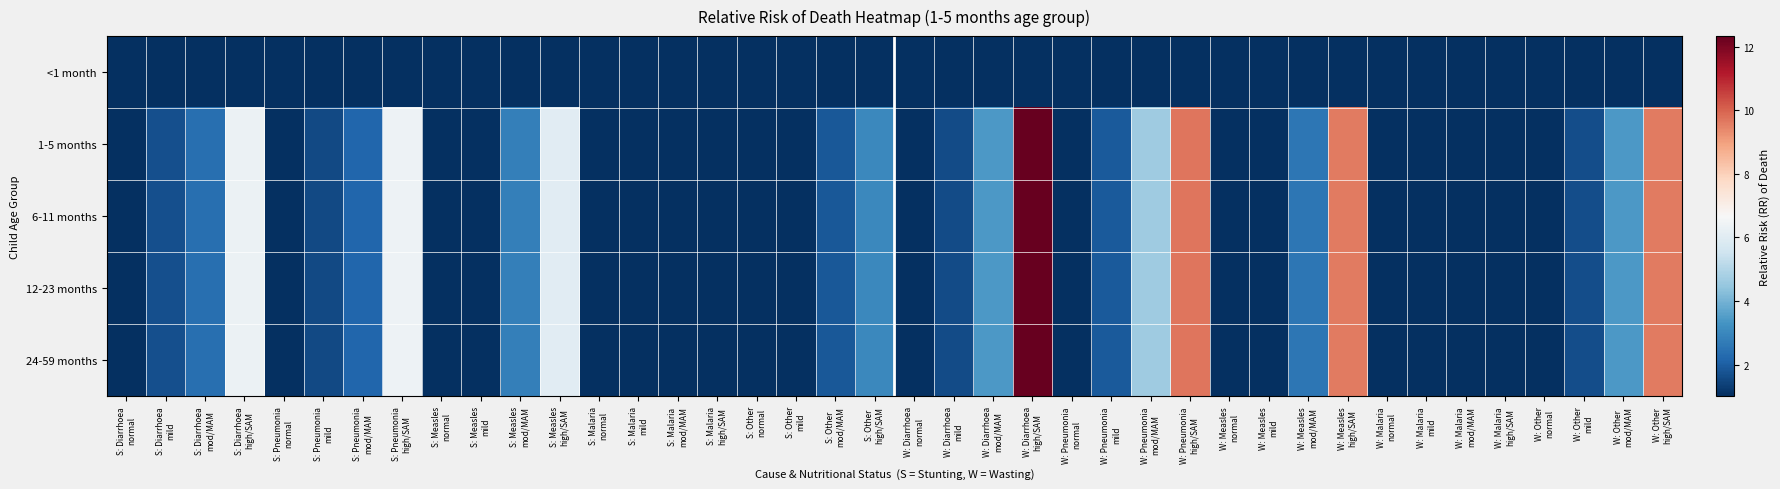

Reading right to left, what are all the values shown in this chart?

<1 month: W: Other
high/SAM=1.0	W: Other
mod/MAM=1.0	W: Other
mild=1.0	W: Other
normal=1.0	W: Malaria
high/SAM=1.0	W: Malaria
mod/MAM=1.0	W: Malaria
mild=1.0	W: Malaria
normal=1.0	W: Measles
high/SAM=1.0	W: Measles
mod/MAM=1.0	W: Measles
mild=1.0	W: Measles
normal=1.0	W: Pneumonia
high/SAM=1.0	W: Pneumonia
mod/MAM=1.0	W: Pneumonia
mild=1.0	W: Pneumonia
normal=1.0	W: Diarrhoea
high/SAM=1.0	W: Diarrhoea
mod/MAM=1.0	W: Diarrhoea
mild=1.0	W: Diarrhoea
normal=1.0	S: Other
high/SAM=1.0	S: Other
mod/MAM=1.0	S: Other
mild=1.0	S: Other
normal=1.0	S: Malaria
high/SAM=1.0	S: Malaria
mod/MAM=1.0	S: Malaria
mild=1.0	S: Malaria
normal=1.0	S: Measles
high/SAM=1.0	S: Measles
mod/MAM=1.0	S: Measles
mild=1.0	S: Measles
normal=1.0	S: Pneumonia
high/SAM=1.0	S: Pneumonia
mod/MAM=1.0	S: Pneumonia
mild=1.0	S: Pneumonia
normal=1.0	S: Diarrhoea
high/SAM=1.0	S: Diarrhoea
mod/MAM=1.0	S: Diarrhoea
mild=1.0	S: Diarrhoea
normal=1.0
1-5 months: W: Other
high/SAM=9.6	W: Other
mod/MAM=3.4	W: Other
mild=1.6	W: Other
normal=1.0	W: Malaria
high/SAM=1.0	W: Malaria
mod/MAM=1.0	W: Malaria
mild=1.0	W: Malaria
normal=1.0	W: Measles
high/SAM=9.6	W: Measles
mod/MAM=2.6	W: Measles
mild=1.0	W: Measles
normal=1.0	W: Pneumonia
high/SAM=9.7	W: Pneumonia
mod/MAM=4.7	W: Pneumonia
mild=1.9	W: Pneumonia
normal=1.0	W: Diarrhoea
high/SAM=12.3	W: Diarrhoea
mod/MAM=3.4	W: Diarrhoea
mild=1.6	W: Diarrhoea
normal=1.0	S: Other
high/SAM=3.0	S: Other
mod/MAM=1.9	S: Other
mild=1.0	S: Other
normal=1.0	S: Malaria
high/SAM=1.0	S: Malaria
mod/MAM=1.0	S: Malaria
mild=1.0	S: Malaria
normal=1.0	S: Measles
high/SAM=6.0	S: Measles
mod/MAM=2.8	S: Measles
mild=1.0	S: Measles
normal=1.0	S: Pneumonia
high/SAM=6.4	S: Pneumonia
mod/MAM=2.2	S: Pneumonia
mild=1.6	S: Pneumonia
normal=1.0	S: Diarrhoea
high/SAM=6.3	S: Diarrhoea
mod/MAM=2.4	S: Diarrhoea
mild=1.7	S: Diarrhoea
normal=1.0
6-11 months: W: Other
high/SAM=9.6	W: Other
mod/MAM=3.4	W: Other
mild=1.6	W: Other
normal=1.0	W: Malaria
high/SAM=1.0	W: Malaria
mod/MAM=1.0	W: Malaria
mild=1.0	W: Malaria
normal=1.0	W: Measles
high/SAM=9.6	W: Measles
mod/MAM=2.6	W: Measles
mild=1.0	W: Measles
normal=1.0	W: Pneumonia
high/SAM=9.7	W: Pneumonia
mod/MAM=4.7	W: Pneumonia
mild=1.9	W: Pneumonia
normal=1.0	W: Diarrhoea
high/SAM=12.3	W: Diarrhoea
mod/MAM=3.4	W: Diarrhoea
mild=1.6	W: Diarrhoea
normal=1.0	S: Other
high/SAM=3.0	S: Other
mod/MAM=1.9	S: Other
mild=1.0	S: Other
normal=1.0	S: Malaria
high/SAM=1.0	S: Malaria
mod/MAM=1.0	S: Malaria
mild=1.0	S: Malaria
normal=1.0	S: Measles
high/SAM=6.0	S: Measles
mod/MAM=2.8	S: Measles
mild=1.0	S: Measles
normal=1.0	S: Pneumonia
high/SAM=6.4	S: Pneumonia
mod/MAM=2.2	S: Pneumonia
mild=1.6	S: Pneumonia
normal=1.0	S: Diarrhoea
high/SAM=6.3	S: Diarrhoea
mod/MAM=2.4	S: Diarrhoea
mild=1.7	S: Diarrhoea
normal=1.0
12-23 months: W: Other
high/SAM=9.6	W: Other
mod/MAM=3.4	W: Other
mild=1.6	W: Other
normal=1.0	W: Malaria
high/SAM=1.0	W: Malaria
mod/MAM=1.0	W: Malaria
mild=1.0	W: Malaria
normal=1.0	W: Measles
high/SAM=9.6	W: Measles
mod/MAM=2.6	W: Measles
mild=1.0	W: Measles
normal=1.0	W: Pneumonia
high/SAM=9.7	W: Pneumonia
mod/MAM=4.7	W: Pneumonia
mild=1.9	W: Pneumonia
normal=1.0	W: Diarrhoea
high/SAM=12.3	W: Diarrhoea
mod/MAM=3.4	W: Diarrhoea
mild=1.6	W: Diarrhoea
normal=1.0	S: Other
high/SAM=3.0	S: Other
mod/MAM=1.9	S: Other
mild=1.0	S: Other
normal=1.0	S: Malaria
high/SAM=1.0	S: Malaria
mod/MAM=1.0	S: Malaria
mild=1.0	S: Malaria
normal=1.0	S: Measles
high/SAM=6.0	S: Measles
mod/MAM=2.8	S: Measles
mild=1.0	S: Measles
normal=1.0	S: Pneumonia
high/SAM=6.4	S: Pneumonia
mod/MAM=2.2	S: Pneumonia
mild=1.6	S: Pneumonia
normal=1.0	S: Diarrhoea
high/SAM=6.3	S: Diarrhoea
mod/MAM=2.4	S: Diarrhoea
mild=1.7	S: Diarrhoea
normal=1.0
24-59 months: W: Other
high/SAM=9.6	W: Other
mod/MAM=3.4	W: Other
mild=1.6	W: Other
normal=1.0	W: Malaria
high/SAM=1.0	W: Malaria
mod/MAM=1.0	W: Malaria
mild=1.0	W: Malaria
normal=1.0	W: Measles
high/SAM=9.6	W: Measles
mod/MAM=2.6	W: Measles
mild=1.0	W: Measles
normal=1.0	W: Pneumonia
high/SAM=9.7	W: Pneumonia
mod/MAM=4.7	W: Pneumonia
mild=1.9	W: Pneumonia
normal=1.0	W: Diarrhoea
high/SAM=12.3	W: Diarrhoea
mod/MAM=3.4	W: Diarrhoea
mild=1.6	W: Diarrhoea
normal=1.0	S: Other
high/SAM=3.0	S: Other
mod/MAM=1.9	S: Other
mild=1.0	S: Other
normal=1.0	S: Malaria
high/SAM=1.0	S: Malaria
mod/MAM=1.0	S: Malaria
mild=1.0	S: Malaria
normal=1.0	S: Measles
high/SAM=6.0	S: Measles
mod/MAM=2.8	S: Measles
mild=1.0	S: Measles
normal=1.0	S: Pneumonia
high/SAM=6.4	S: Pneumonia
mod/MAM=2.2	S: Pneumonia
mild=1.6	S: Pneumonia
normal=1.0	S: Diarrhoea
high/SAM=6.3	S: Diarrhoea
mod/MAM=2.4	S: Diarrhoea
mild=1.7	S: Diarrhoea
normal=1.0